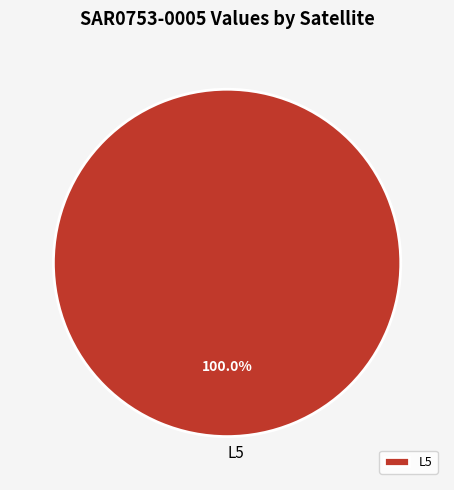

Rank the categories by value from lowest to highest.

L5